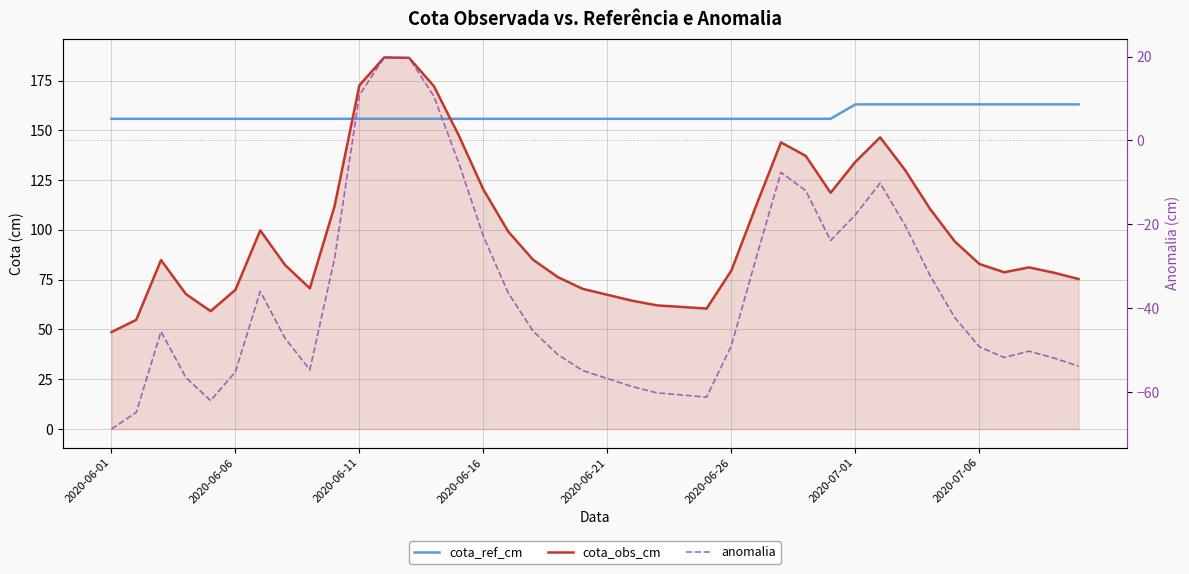

Rank the series by their average value, from highest to lowest.

cota_ref_cm, cota_obs_cm, anomalia